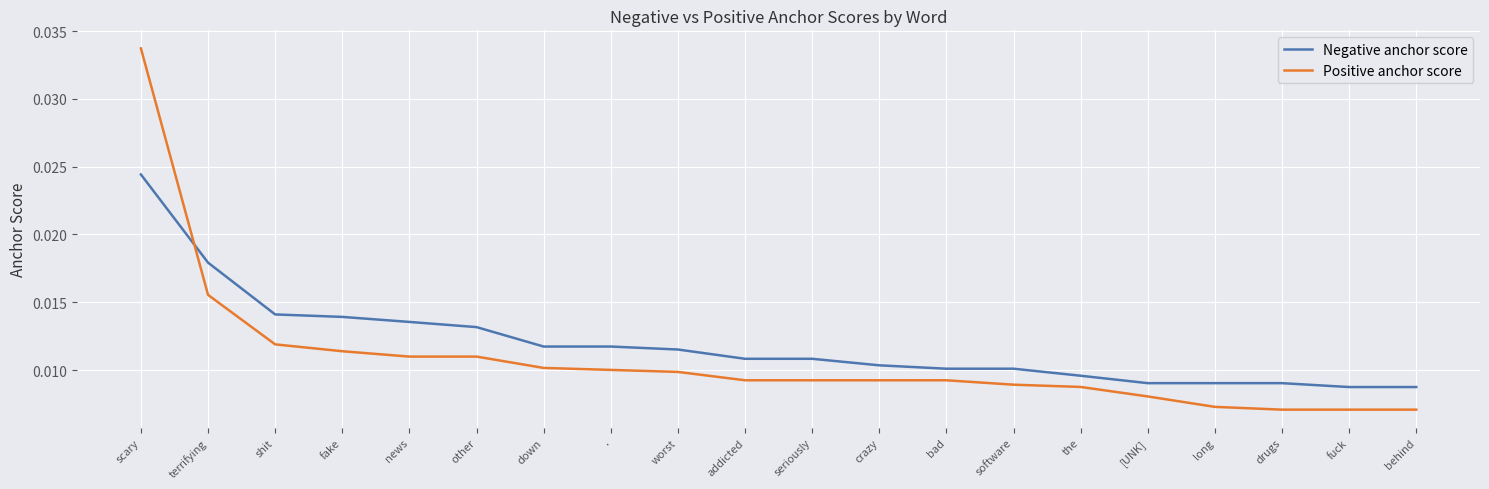

Rank the series at terrifying from lowest to highest value.

Positive anchor score, Negative anchor score